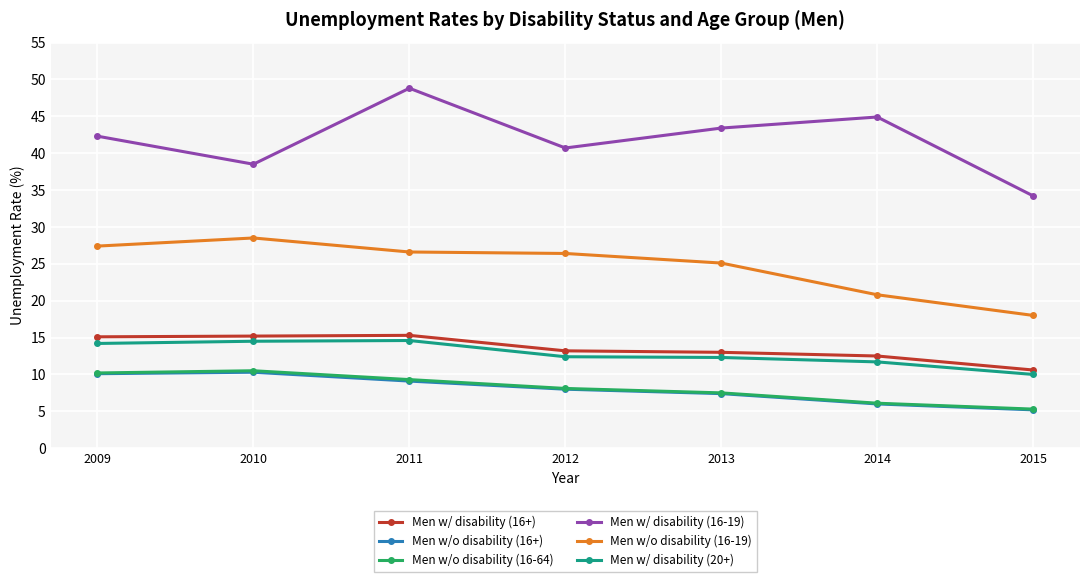

The value of Men w/ disability (16+) at 2015 is 10.6. True or false?

True